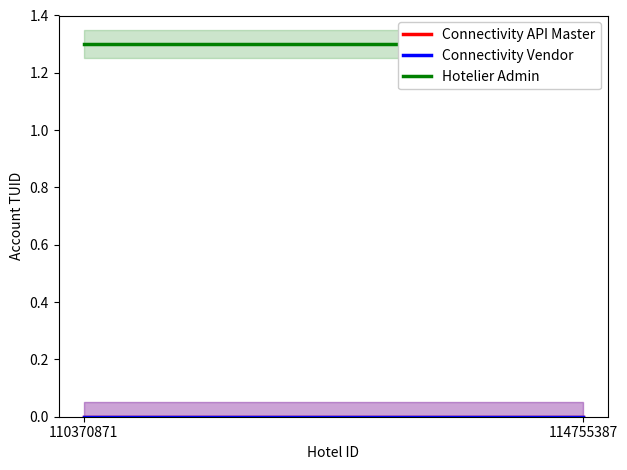

At which category is the sum across all series the highest?

110370871